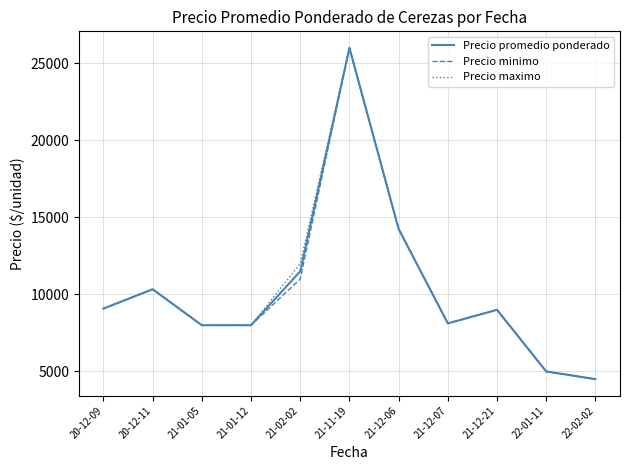

What is the maximum value shown in the chart?

26000.0